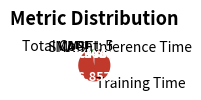

Between Inference Time and SMAPE, which is larger?

SMAPE